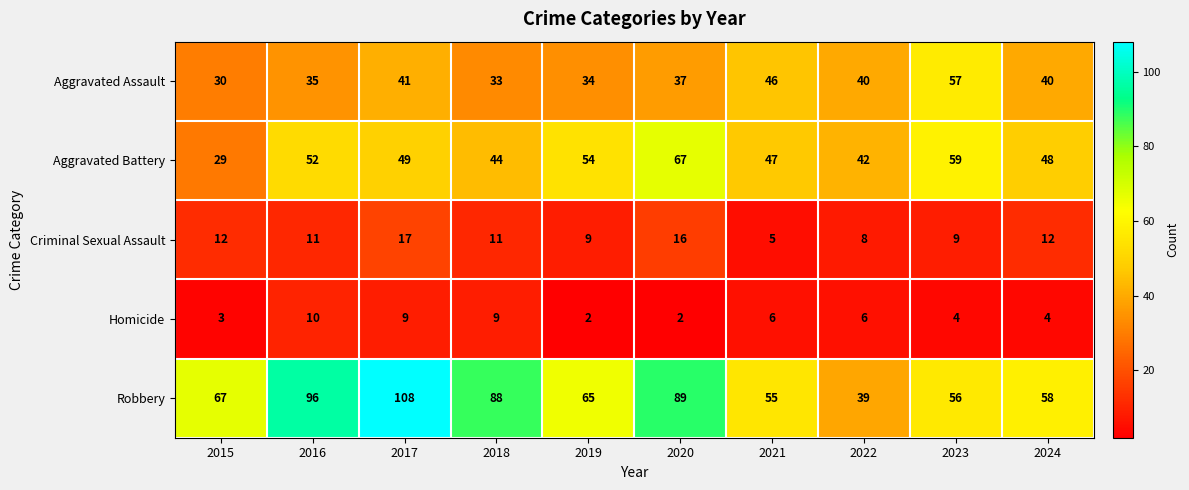

What value does the Aggravated Battery series have at 2023, to the nearest 5?

60